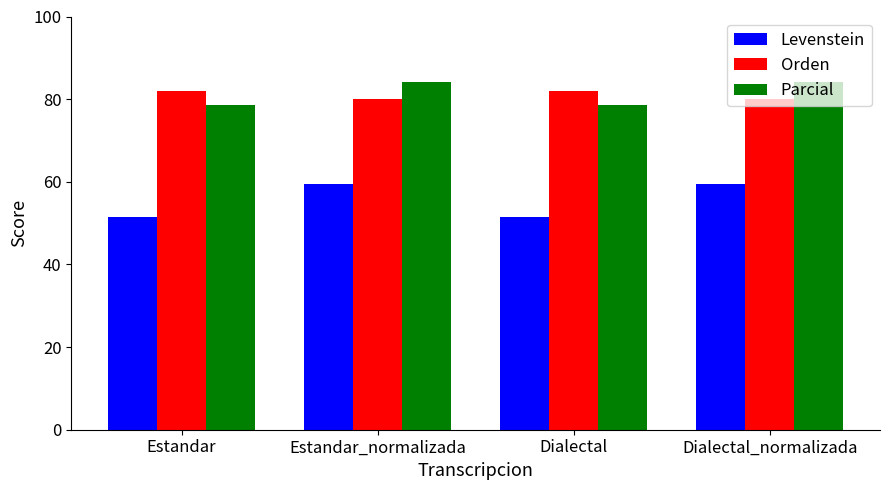

What is the maximum value shown in the chart?

84.2